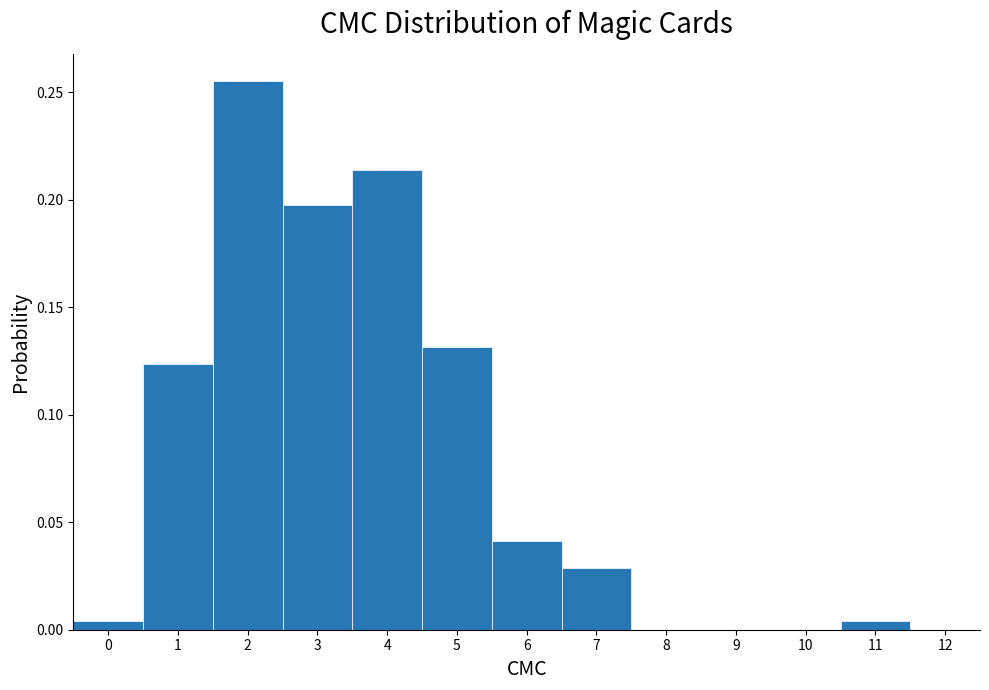

Reading left to right, transcribe this chart: for each bar, give the range it covers on the x-axis and its height. The values are not printed on the chart, so give them approximately, as read against the axis.

-0.5 to 0.5: under 0.005
0.5 to 1.5: 0.125
1.5 to 2.5: 0.255
2.5 to 3.5: 0.200
3.5 to 4.5: 0.215
4.5 to 5.5: 0.130
5.5 to 6.5: 0.040
6.5 to 7.5: 0.030
7.5 to 8.5: 0
8.5 to 9.5: 0
9.5 to 10.5: 0
10.5 to 11.5: under 0.005
11.5 to 12.5: 0